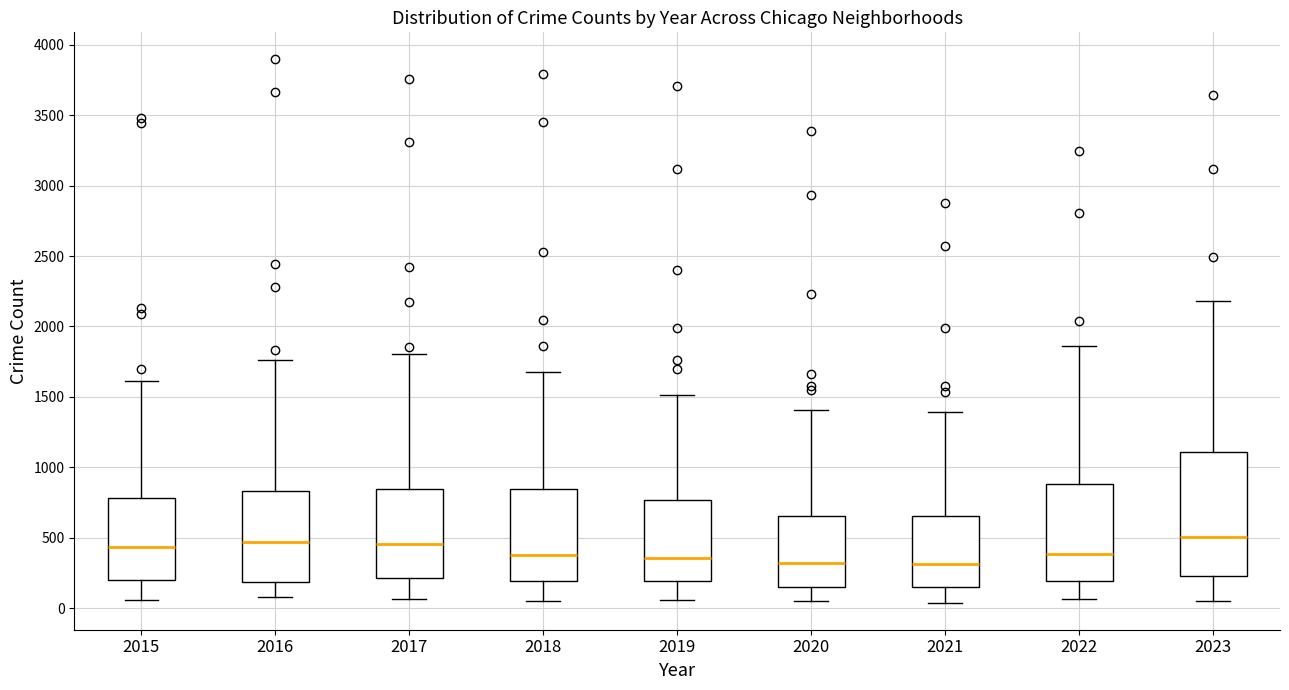

Which box is the tallest, from its lower edge to its upper edge?

2023